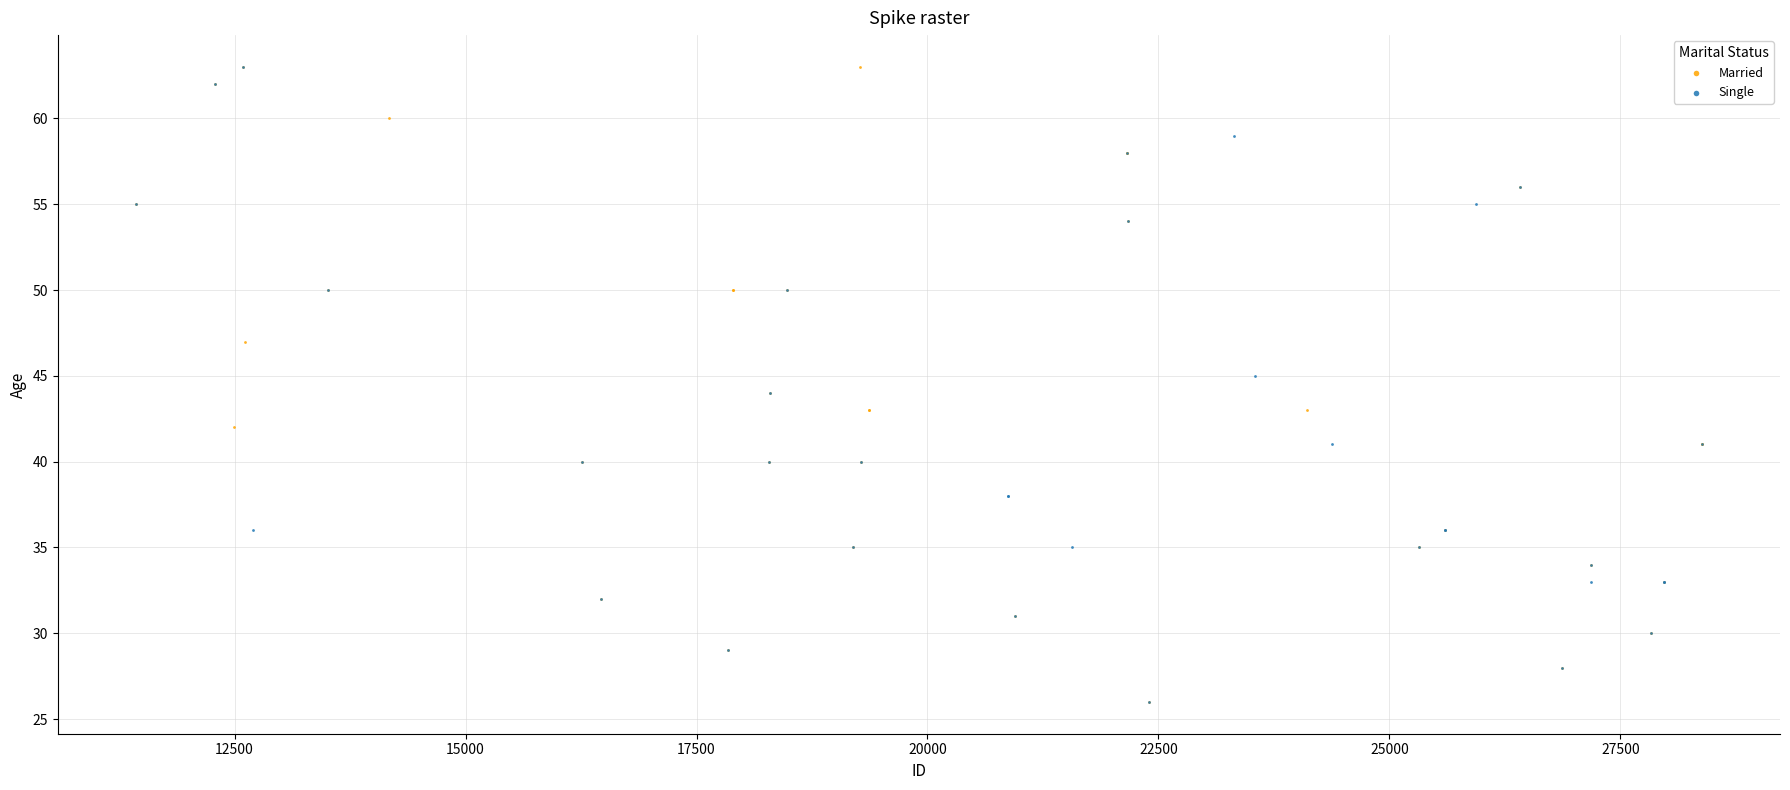

What are all the series names shown in the legend?

Married, Single